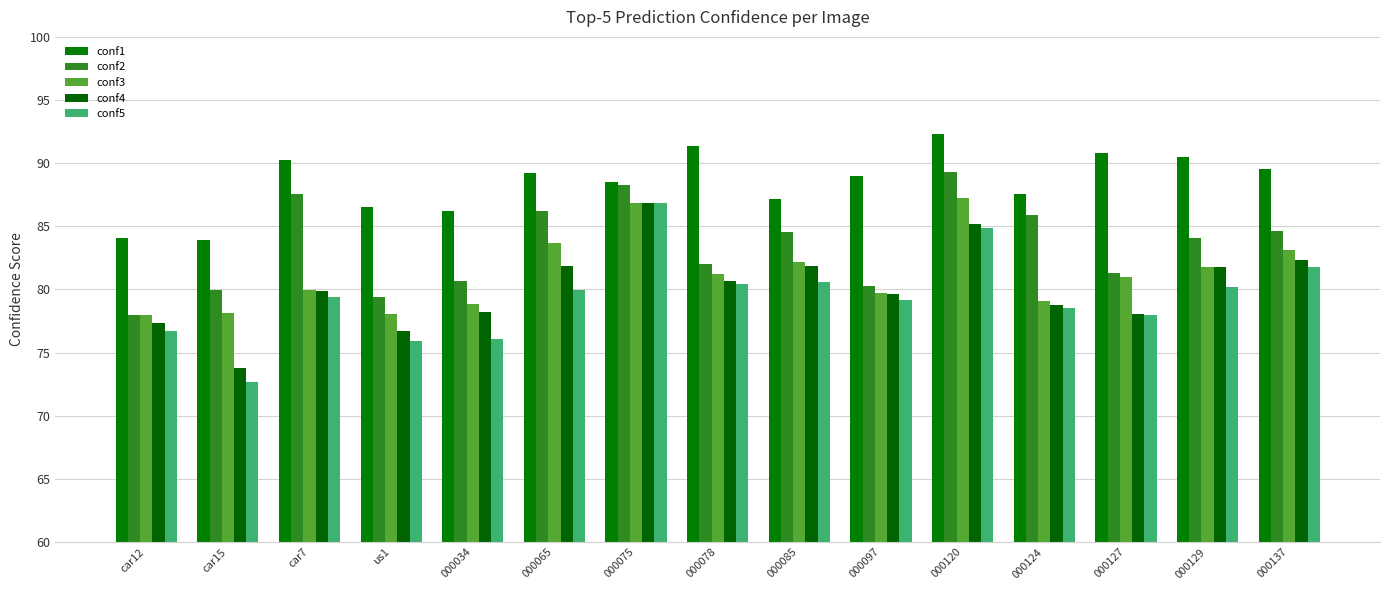

At which label does conf4 reach its minimum?

car15